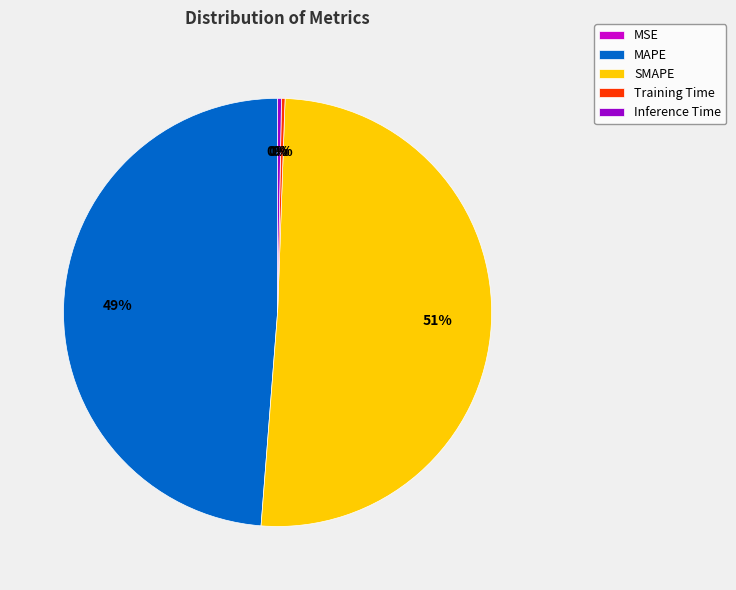

Which has a higher value, Inference Time or MAPE?

MAPE